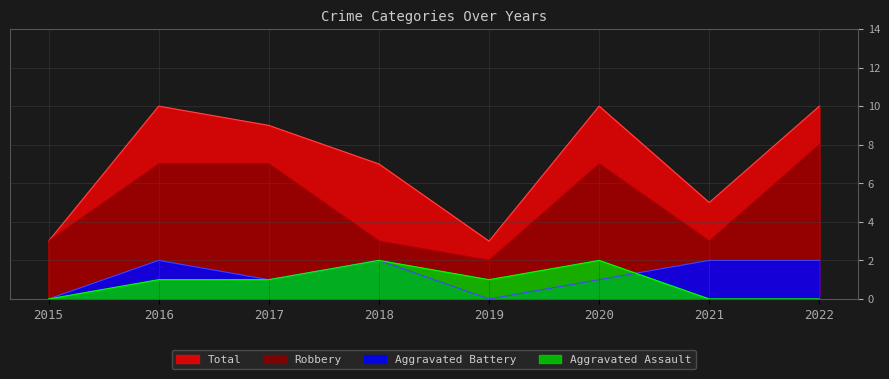

True or false: Robbery and Total cross at least once.

False